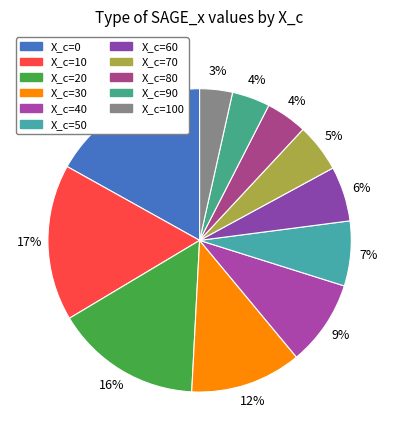

Is there any slice that represents more than half of the pie?

No